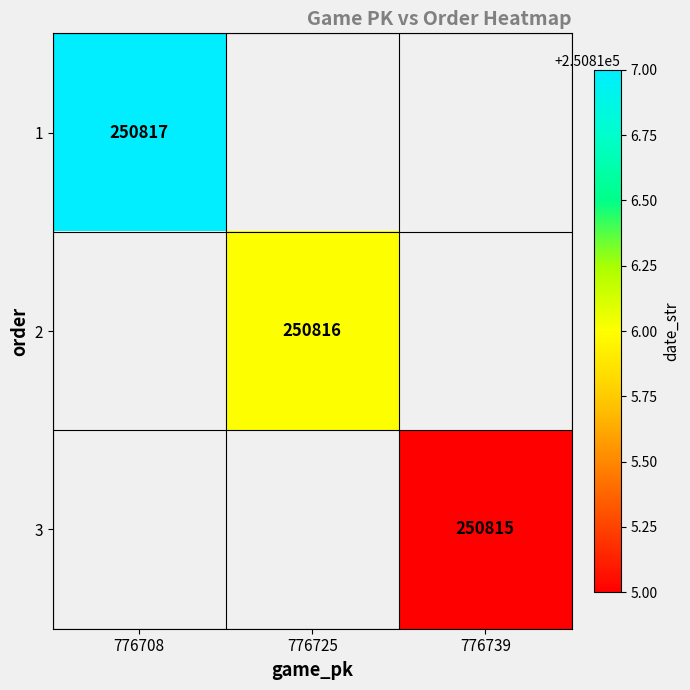

How many series are shown in this chart?

3